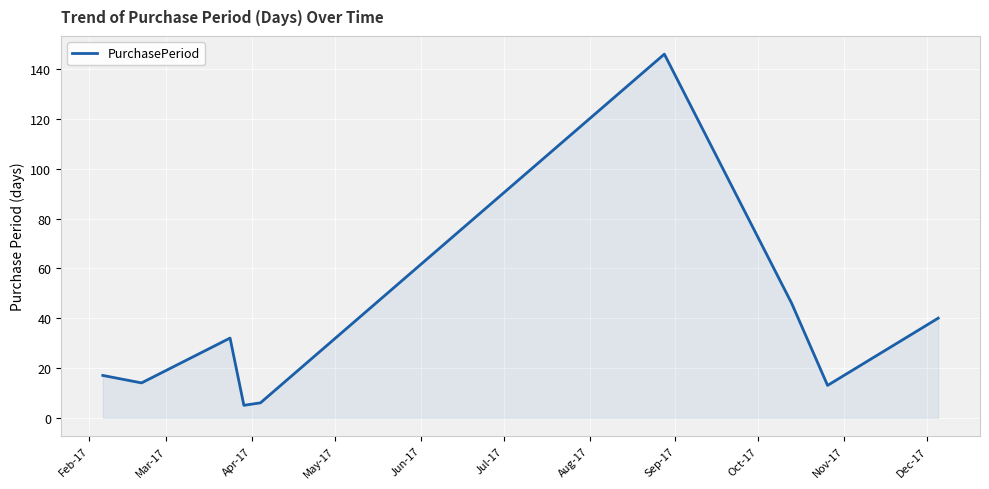

Reading right to left, transcribe all the data shown in this chart.

40	13	46	146	6	5	32	14	17